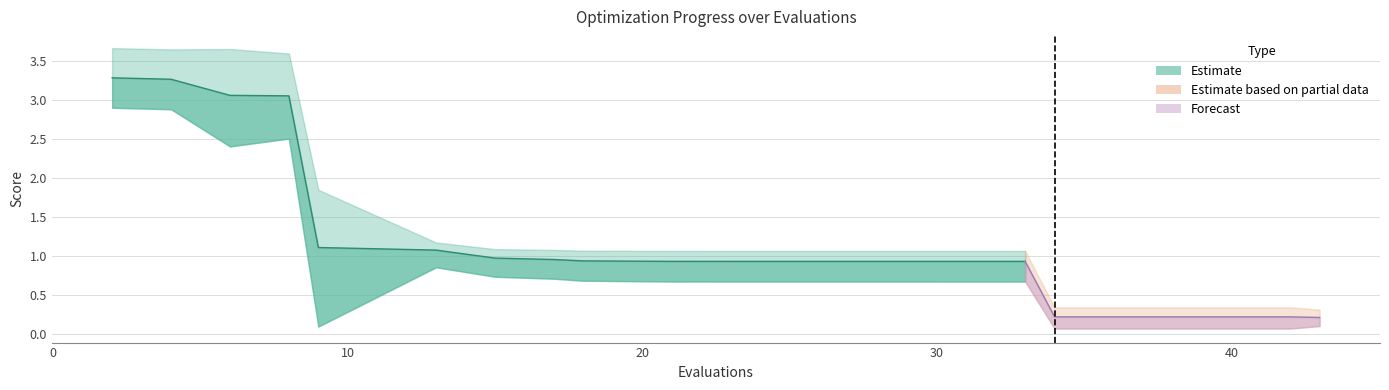

How many values in the worst series are below 1?

4